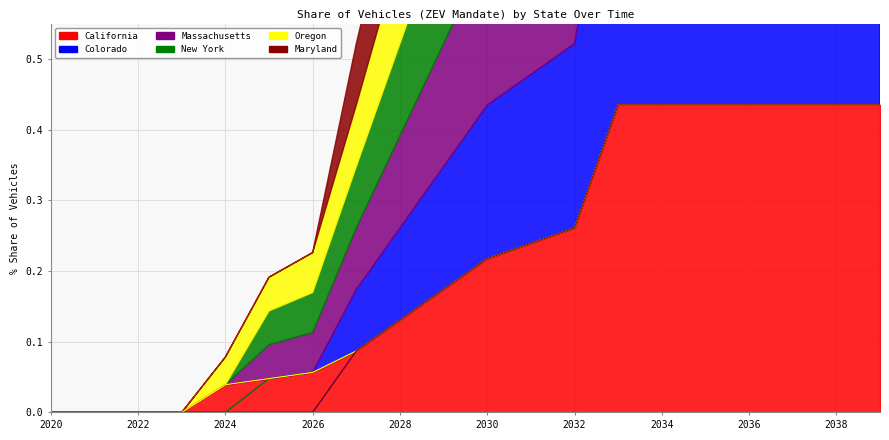

True or false: New York has a value of 0.0 at 2027.

False